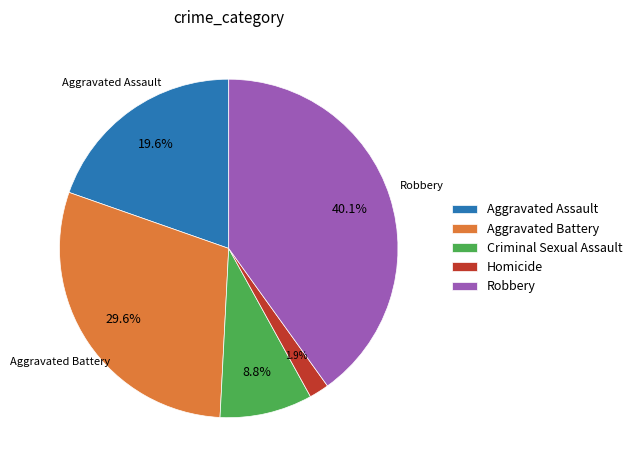

What is the ratio of the value at Robbery to the value at Aggravated Battery?

1.4